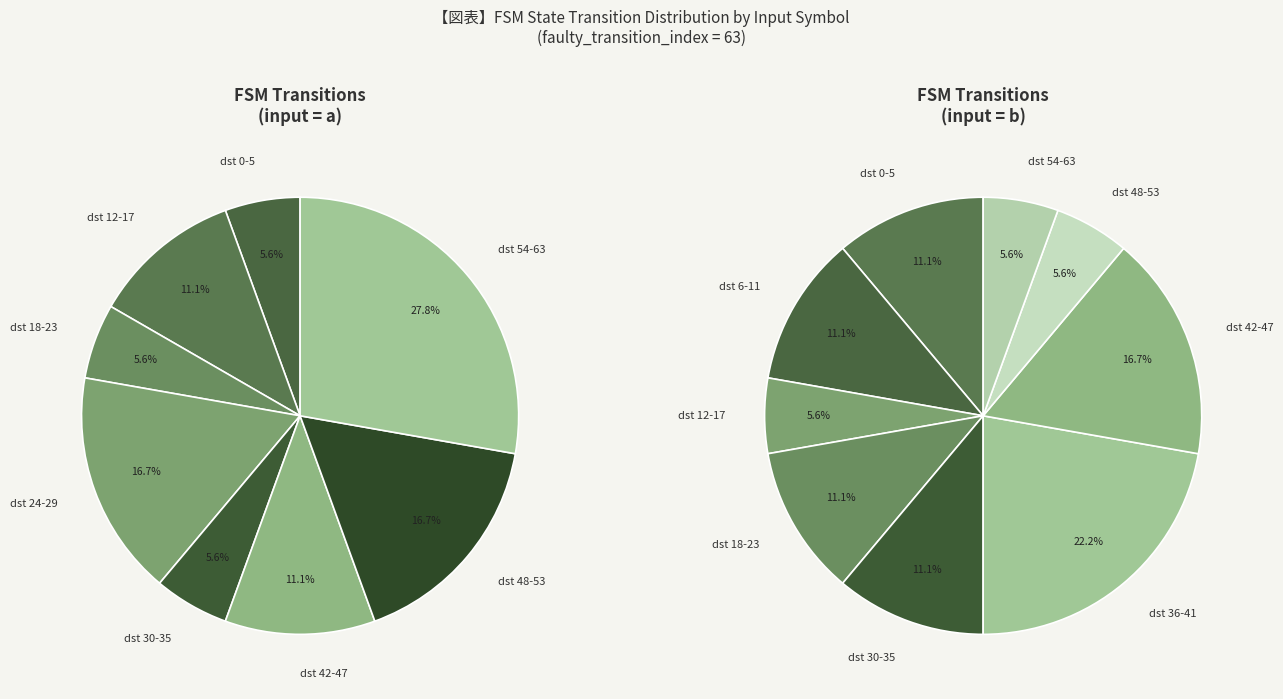

Which slice is the smallest?

12